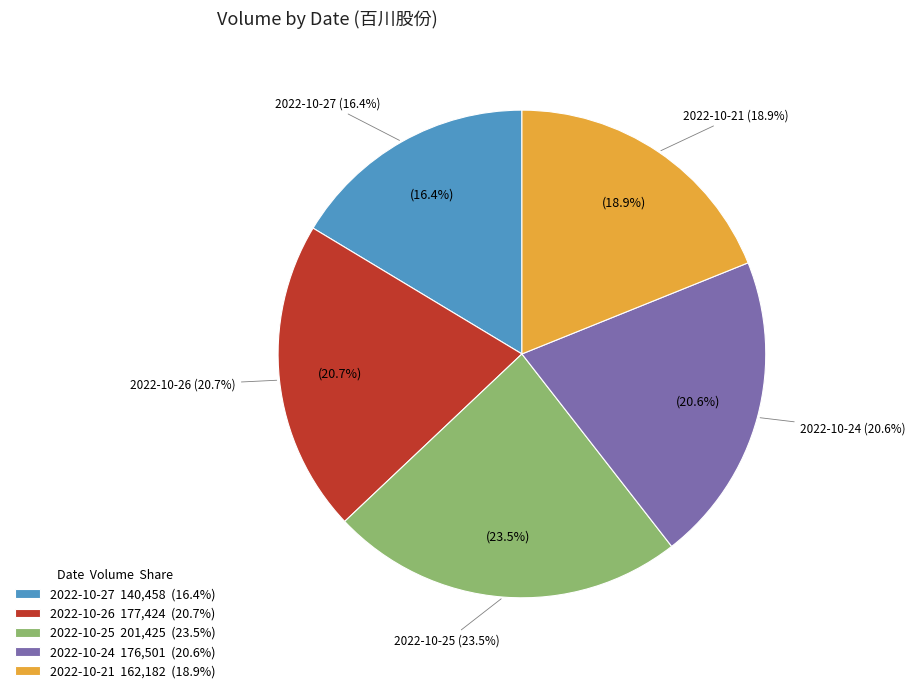

To the nearest percent, what is the difference between the 2022-10-26 and 2022-10-27 slice percentages?

4%